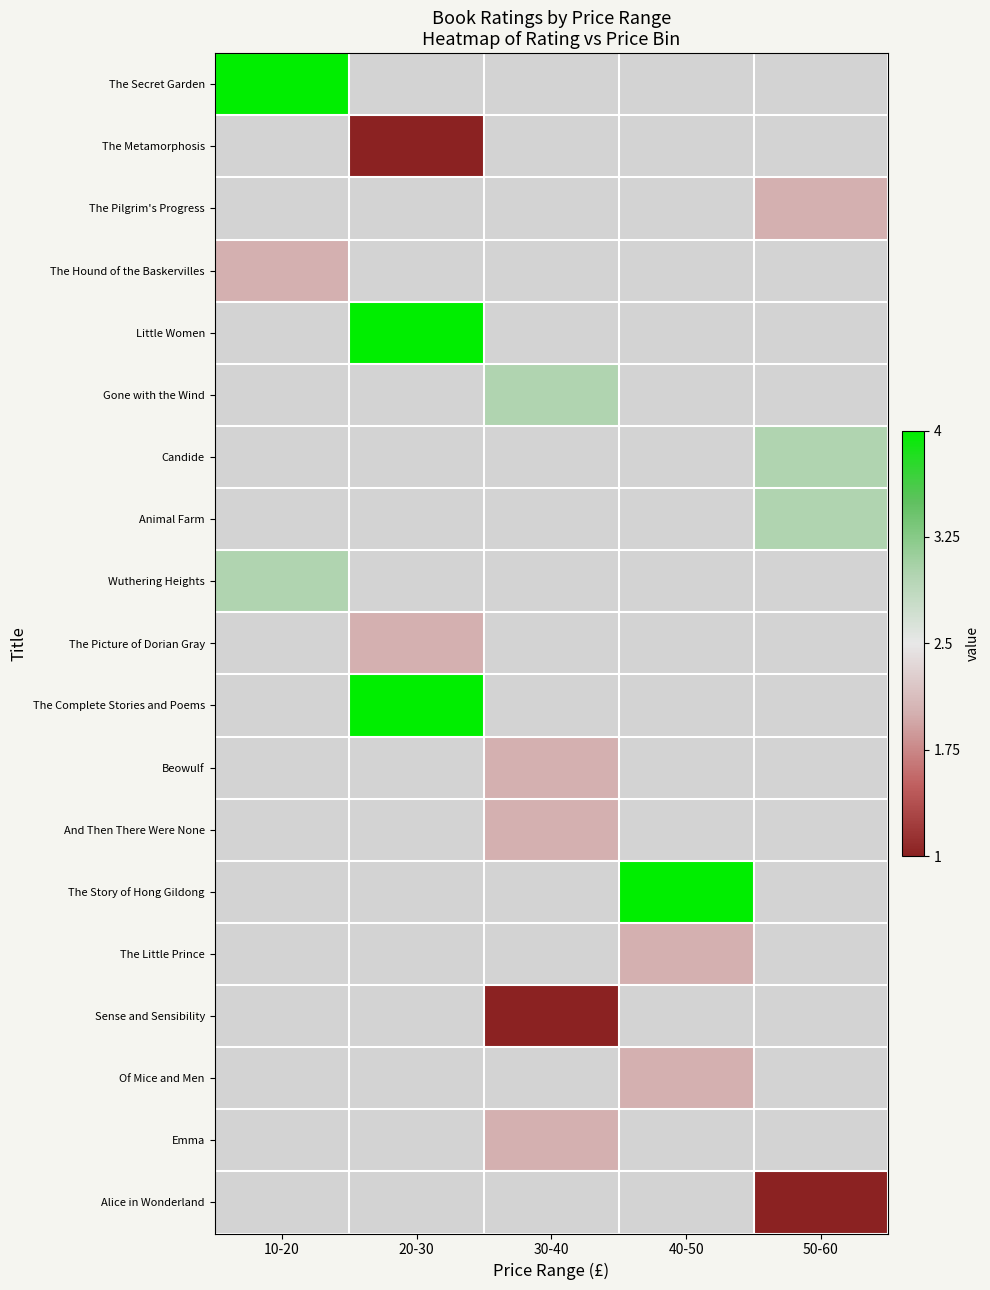

What is the greatest value displayed?

1.0